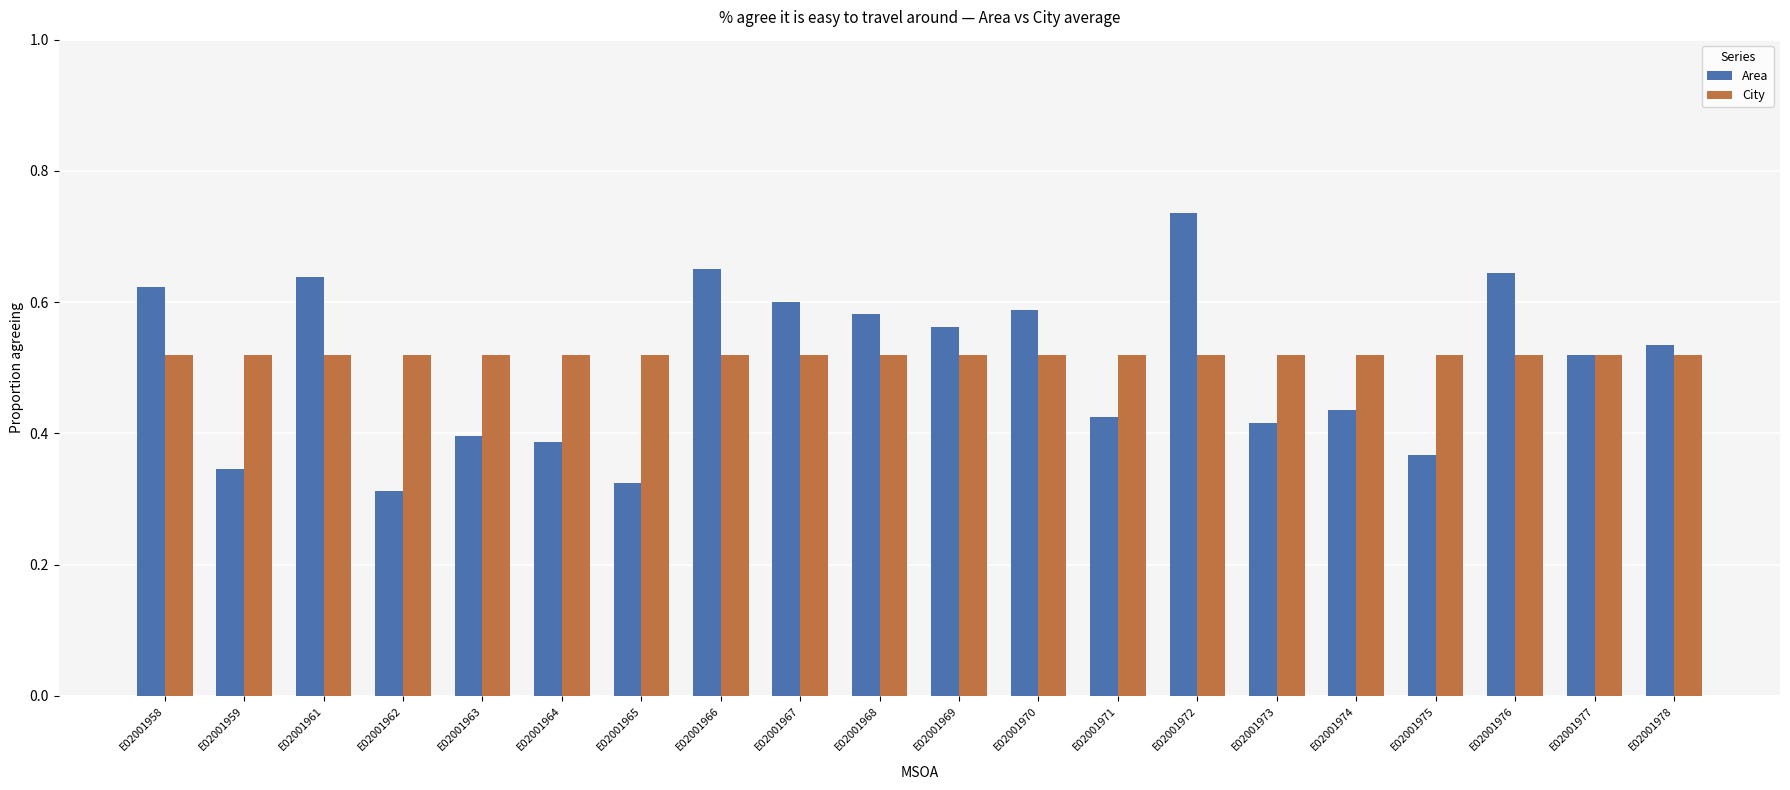

What are all the series names shown in the legend?

Area, City